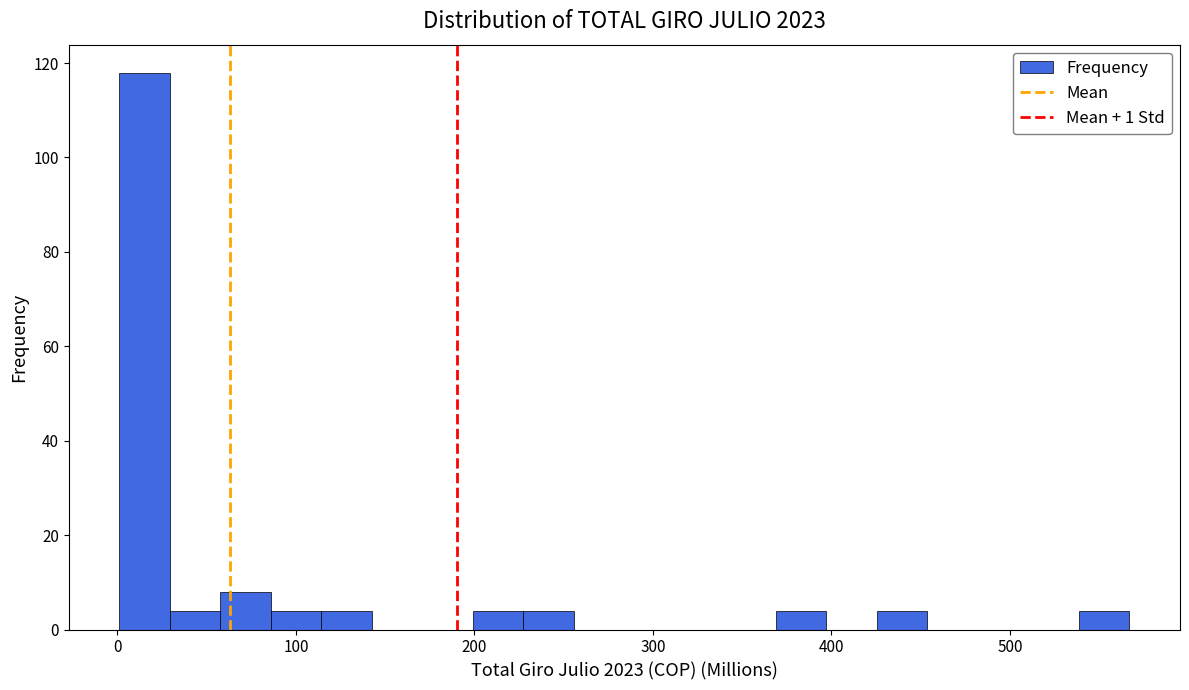

Read against the x-axis, roughly where is the centre of the tallest bar?

20